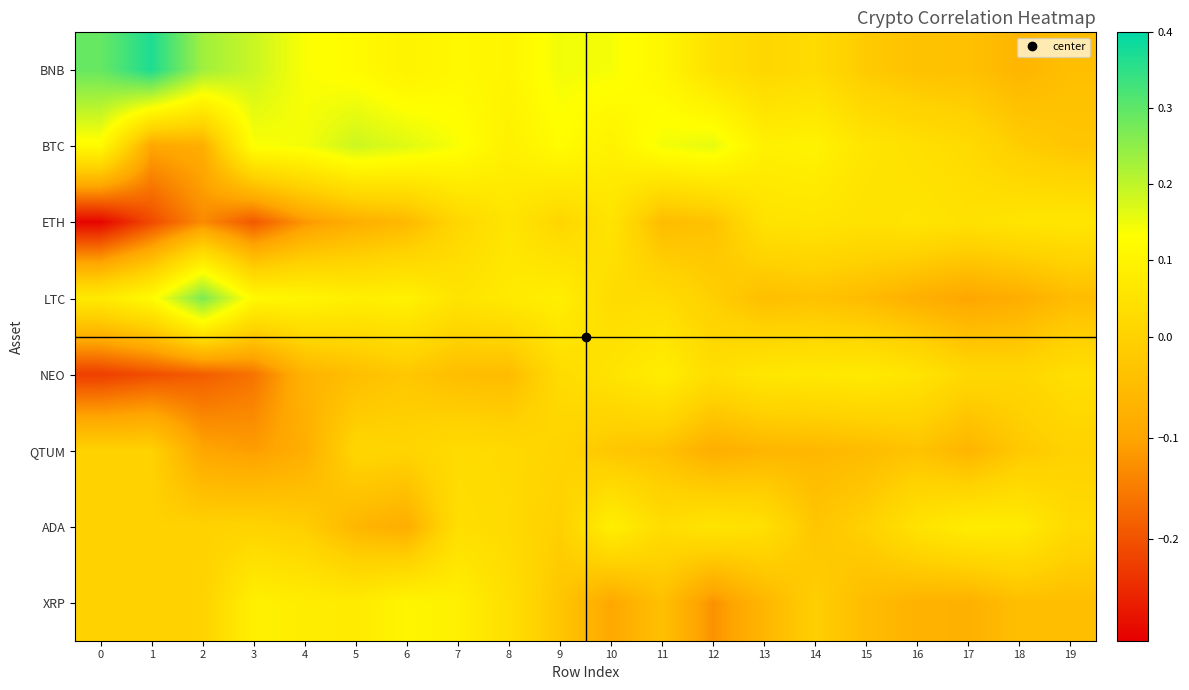

Reading left to right, extract all data points from this chart.

BNB: 0=0.3	1=0.4	2=0.2	3=0.2	4=0.1	5=0.1	6=0.1	7=0.1	8=0.1	9=0.1	10=0.1	11=0.1	12=0.0	13=0.0	14=0.0	15=-0.0	16=-0.0	17=-0.0	18=-0.1	19=-0.0
BTC: 0=0.1	1=-0.1	2=-0.1	3=0.1	4=0.1	5=0.2	6=0.2	7=0.1	8=0.1	9=0.1	10=0.1	11=0.1	12=0.2	13=0.1	14=0.1	15=0.1	16=0.0	17=0.0	18=-0.0	19=-0.0
ETH: 0=-0.3	1=-0.2	2=-0.1	3=-0.2	4=-0.1	5=-0.1	6=-0.1	7=0.0	8=0.1	9=0.0	10=0.1	11=-0.0	12=-0.0	13=0.0	14=0.1	15=0.0	16=0.1	17=0.0	18=0.1	19=0.1
LTC: 0=0.1	1=0.1	2=0.3	3=0.1	4=0.1	5=0.1	6=0.1	7=0.1	8=0.1	9=0.1	10=0.0	11=0.0	12=-0.0	13=-0.0	14=-0.0	15=-0.1	16=-0.1	17=-0.1	18=-0.1	19=-0.0
NEO: 0=-0.2	1=-0.2	2=-0.2	3=-0.2	4=-0.1	5=-0.0	6=-0.0	7=-0.0	8=-0.1	9=0.0	10=0.1	11=0.1	12=0.0	13=0.1	14=0.1	15=0.1	16=0.1	17=0.0	18=0.0	19=0.0
QTUM: 0=0.0	1=0.0	2=-0.1	3=-0.1	4=-0.1	5=0.0	6=0.0	7=0.0	8=0.0	9=0.0	10=-0.0	11=-0.0	12=-0.1	13=-0.1	14=-0.1	15=-0.1	16=-0.0	17=-0.1	18=-0.0	19=0.0
ADA: 0=0.0	1=0.0	2=0.0	3=0.0	4=-0.0	5=-0.1	6=-0.1	7=0.0	8=0.0	9=-0.0	10=0.1	11=0.0	12=0.1	13=0.0	14=-0.0	15=-0.0	16=0.1	17=0.1	18=0.1	19=0.0
XRP: 0=0.0	1=0.0	2=0.0	3=0.1	4=0.1	5=0.1	6=0.1	7=0.1	8=0.0	9=-0.0	10=-0.1	11=-0.0	12=-0.1	13=-0.1	14=-0.0	15=-0.0	16=-0.1	17=-0.1	18=-0.0	19=-0.0